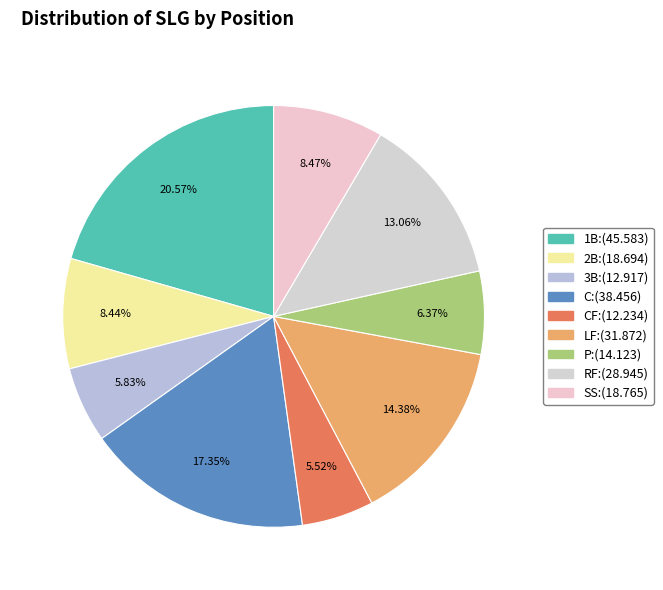

Does any single category account for the majority?

No